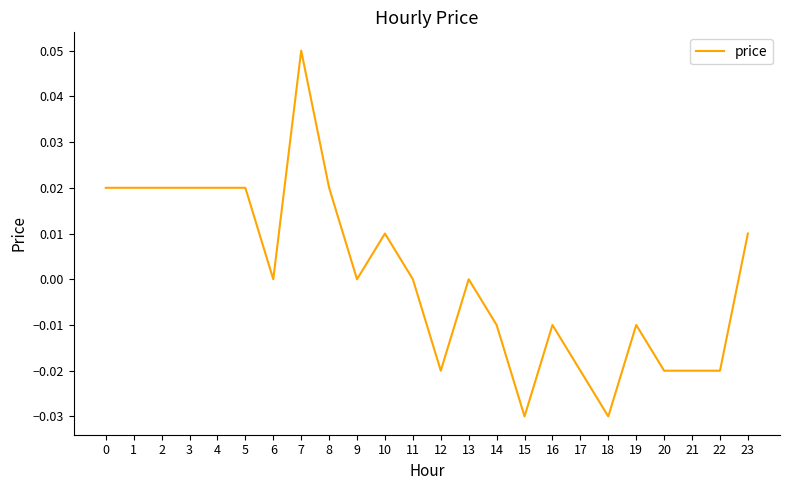

The value at 3 is 0.0. True or false?

True